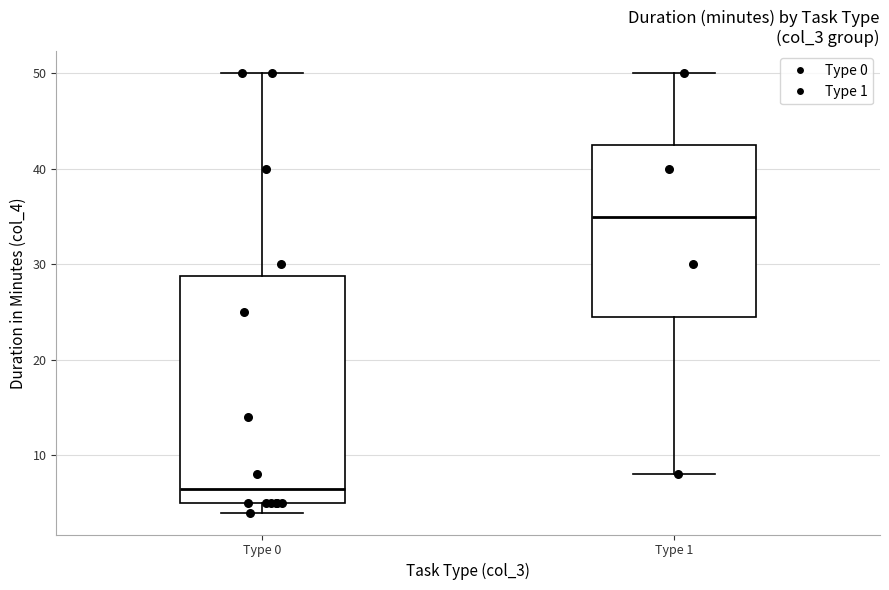

Reading left to right, transcribe this box plot: for each box, give where its median line is, the range the box spans, and where its two whiskers end, as read against the y-axis. The values are not printed on the chart, so give them approximately, as read against the axis.

Type 0: median 7, box 5 to 29, whiskers 4 to 50
Type 1: median 35, box 25 to 43, whiskers 8 to 50